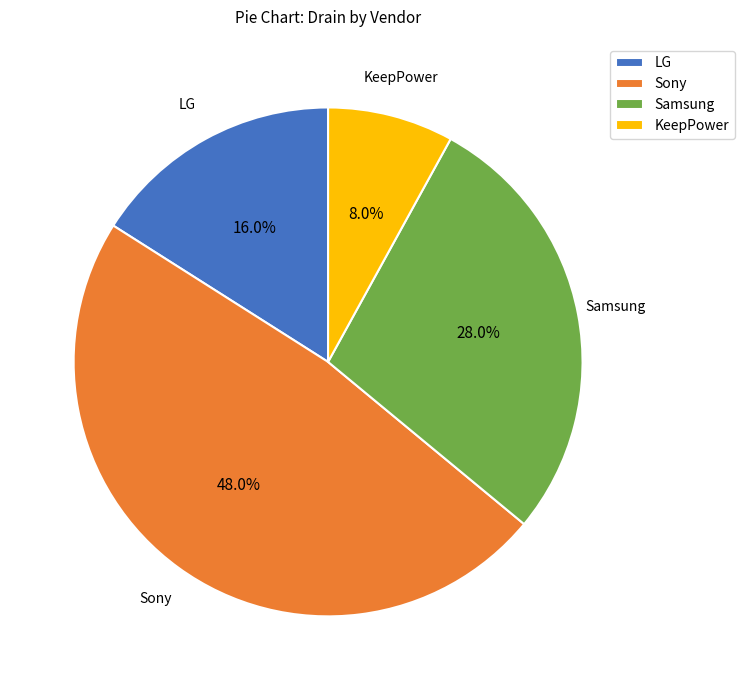

What percentage is NOT represented by LG?

84.0%